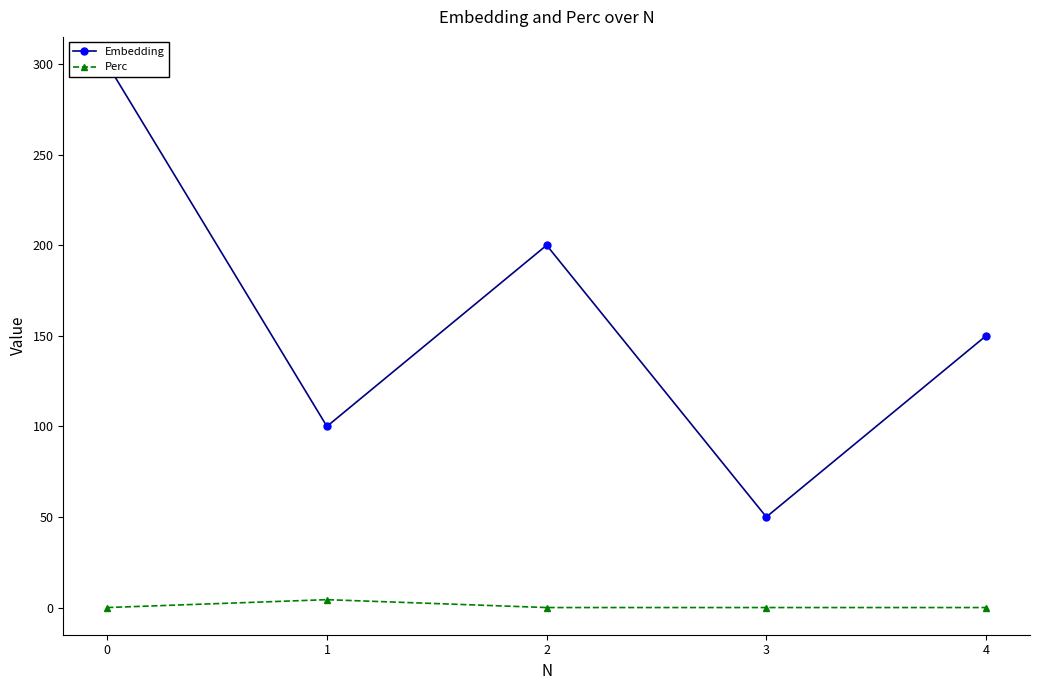

Rank the series by their maximum value, from lowest to highest.

Perc, Embedding